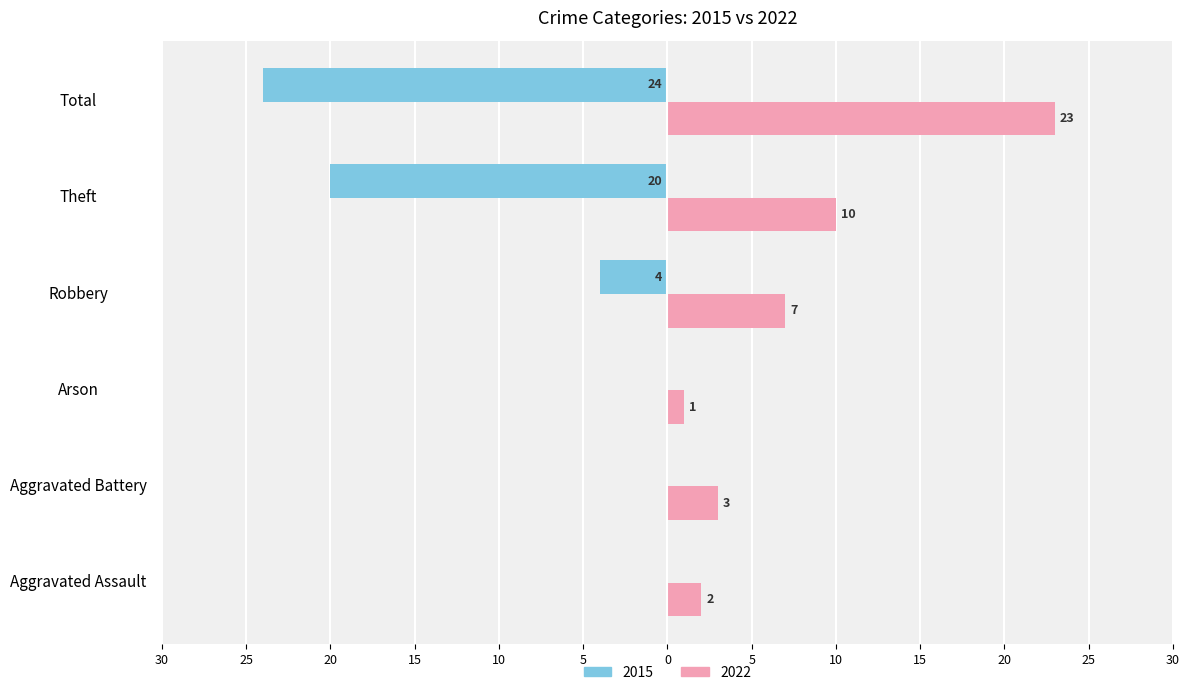

What is the label of the 4th bar from the right?

Arson